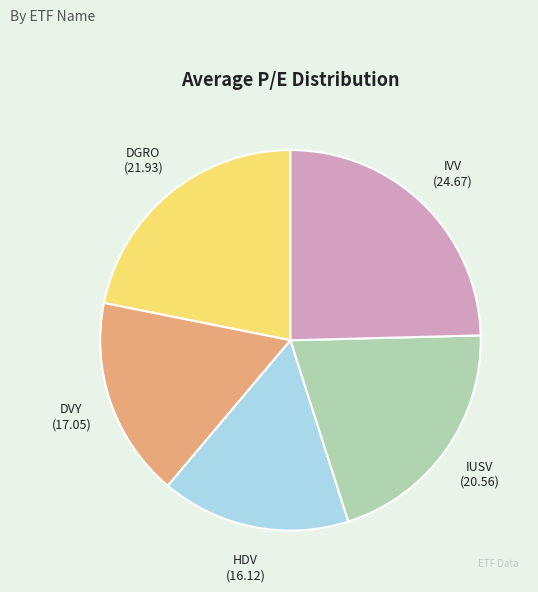

Is it true that IUSV is 34% of the pie?

False